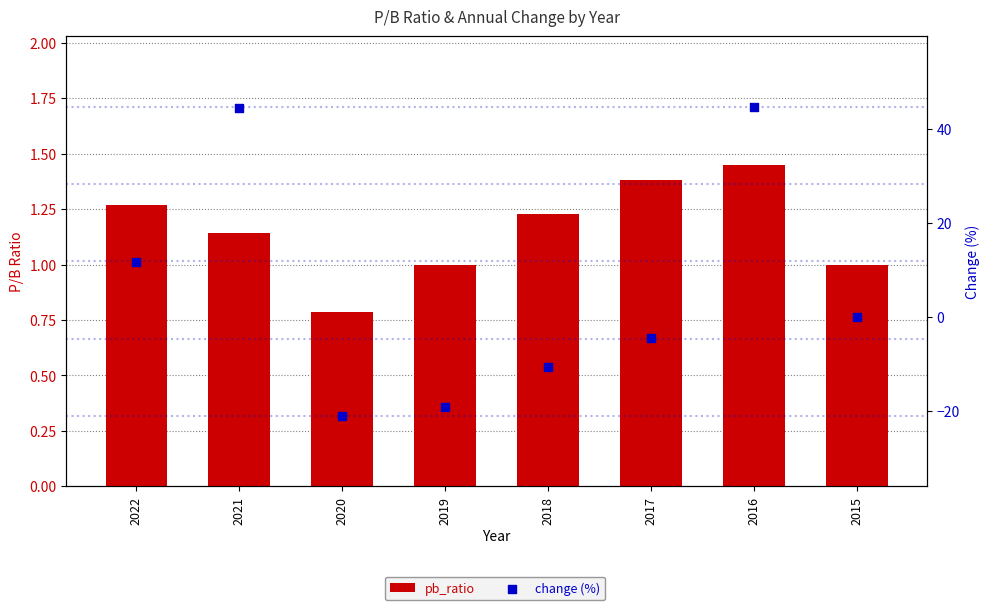

Which series has the widest spread of Y values?

change (%)